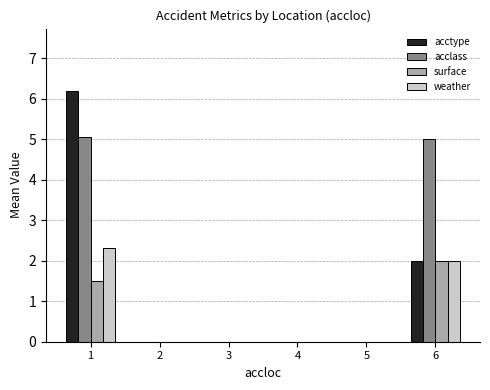

Is it true that acclass equals 2.8 at 1?

False